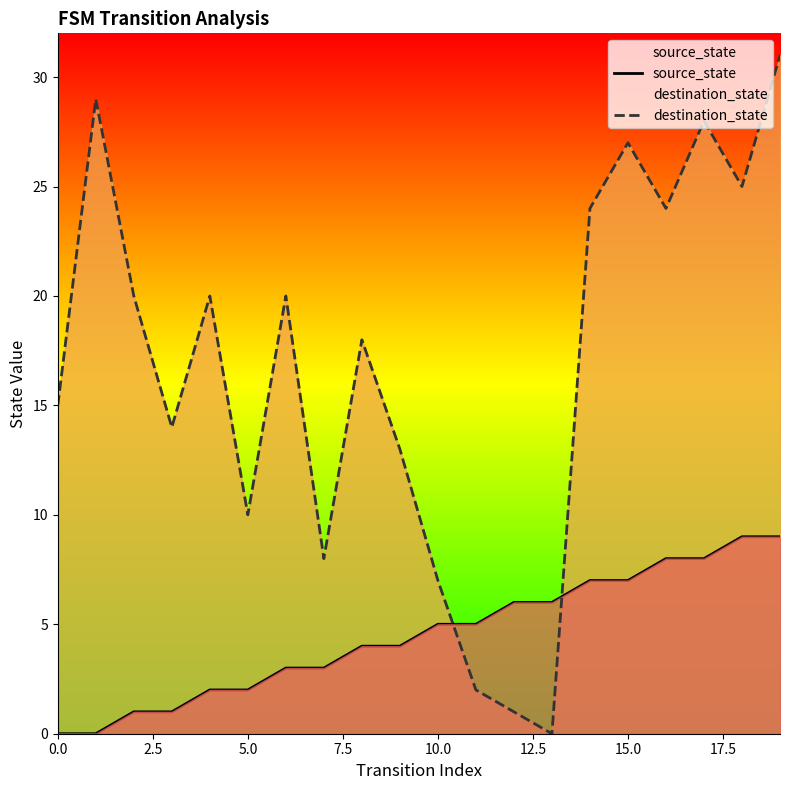

The source_state series shows 8 at 11. True or false?

False